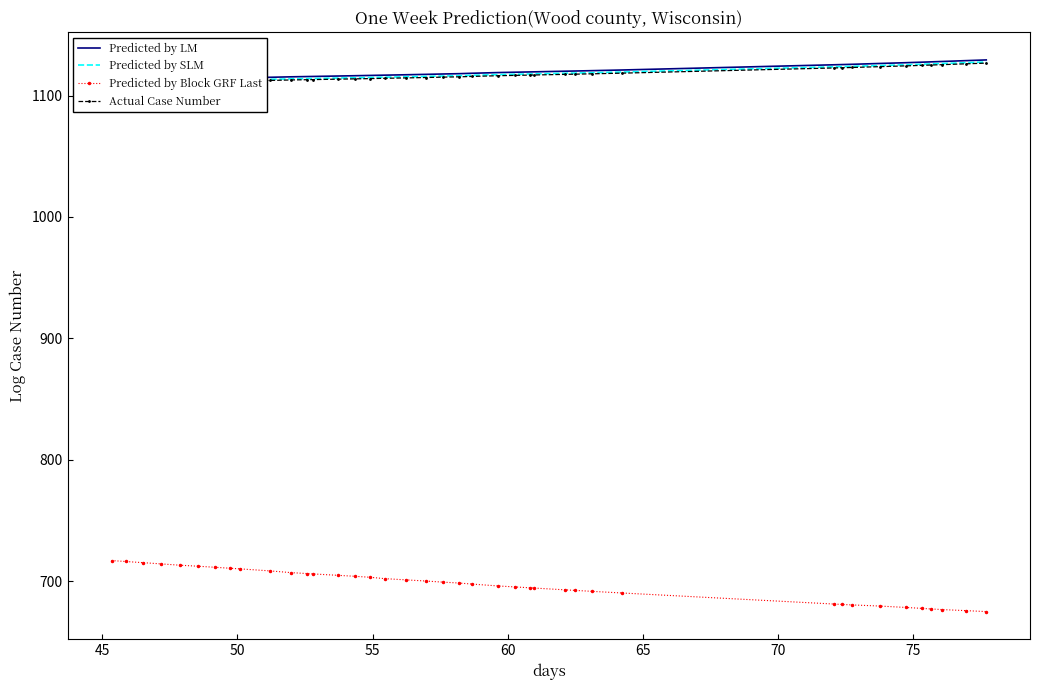

What is the value of the Predicted by Block GRF Last point at the 2nd from the left?

716.4